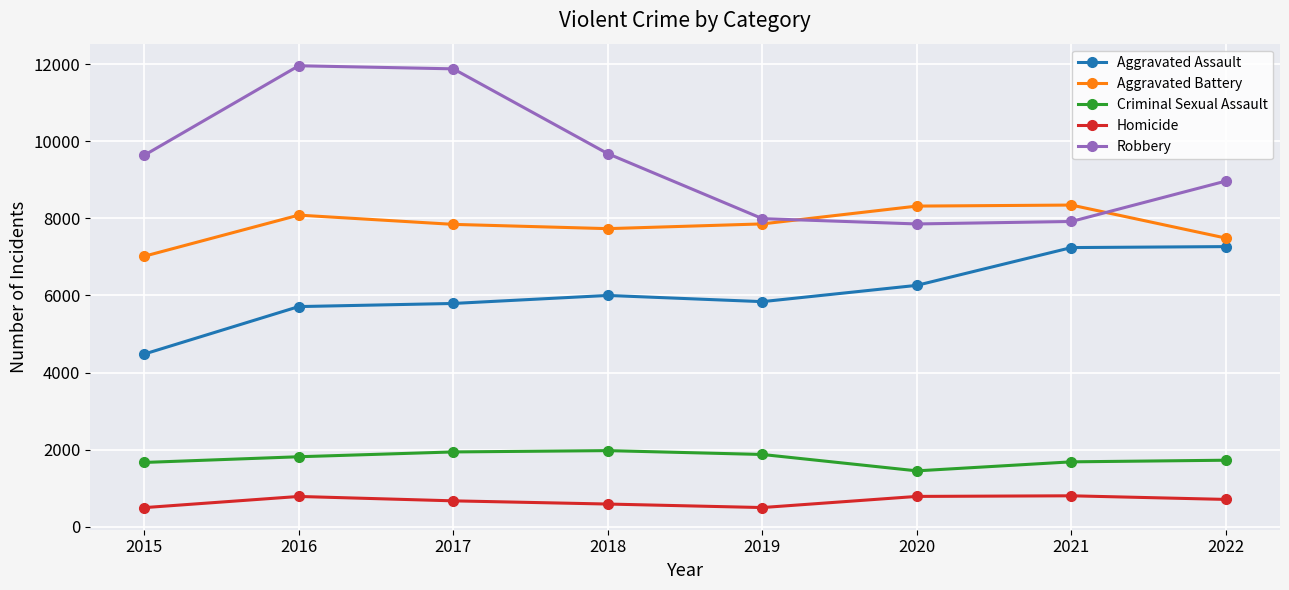

Read the Criminal Sexual Assault value at 2017.

1941